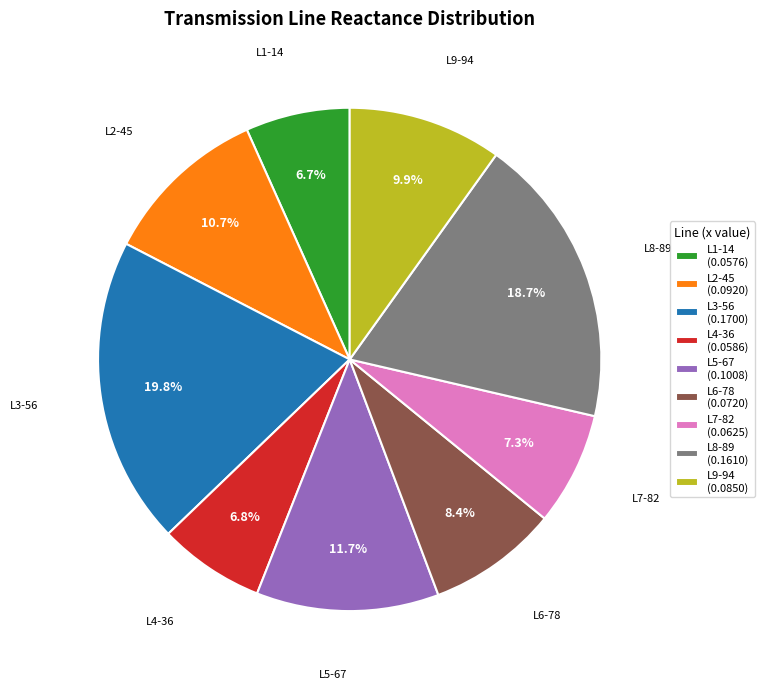

How many slices are in this pie chart?

9